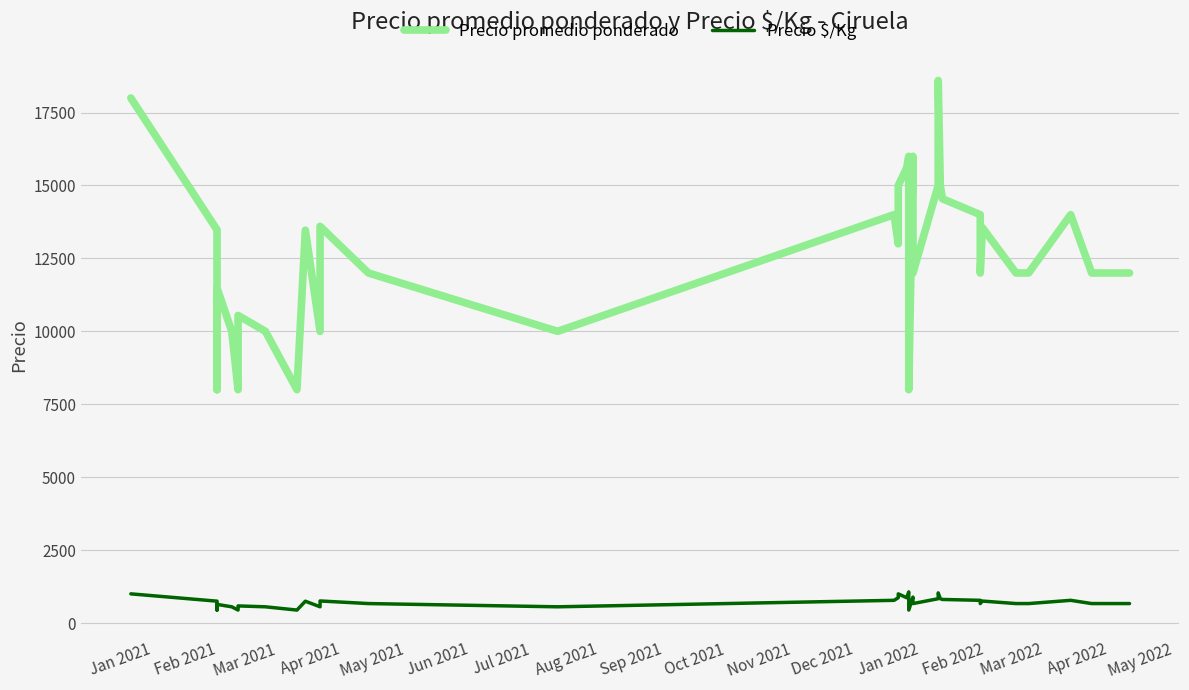

Rank the series by their average value, from highest to lowest.

Precio promedio ponderado, Precio $/Kg